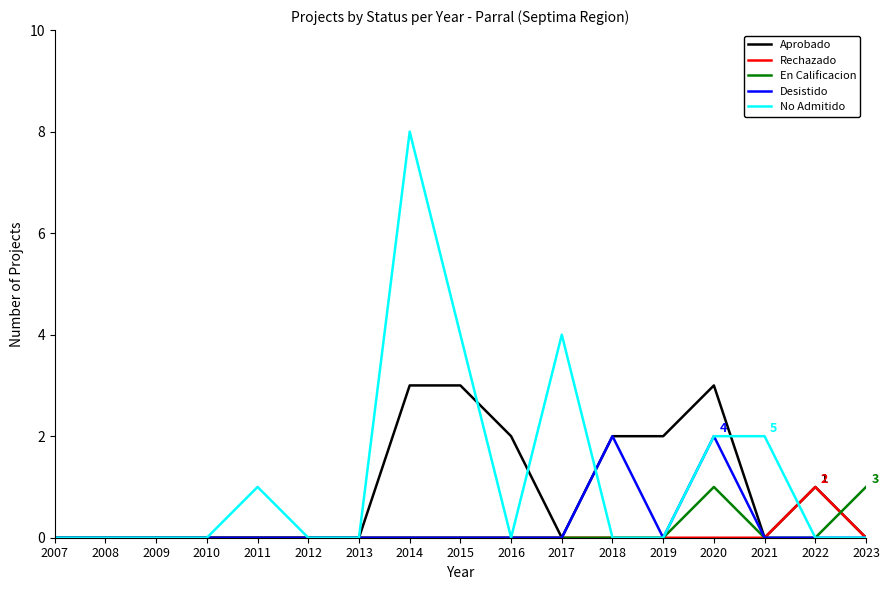

What are all the series names shown in the legend?

Aprobado, Rechazado, En Calificacion, Desistido, No Admitido